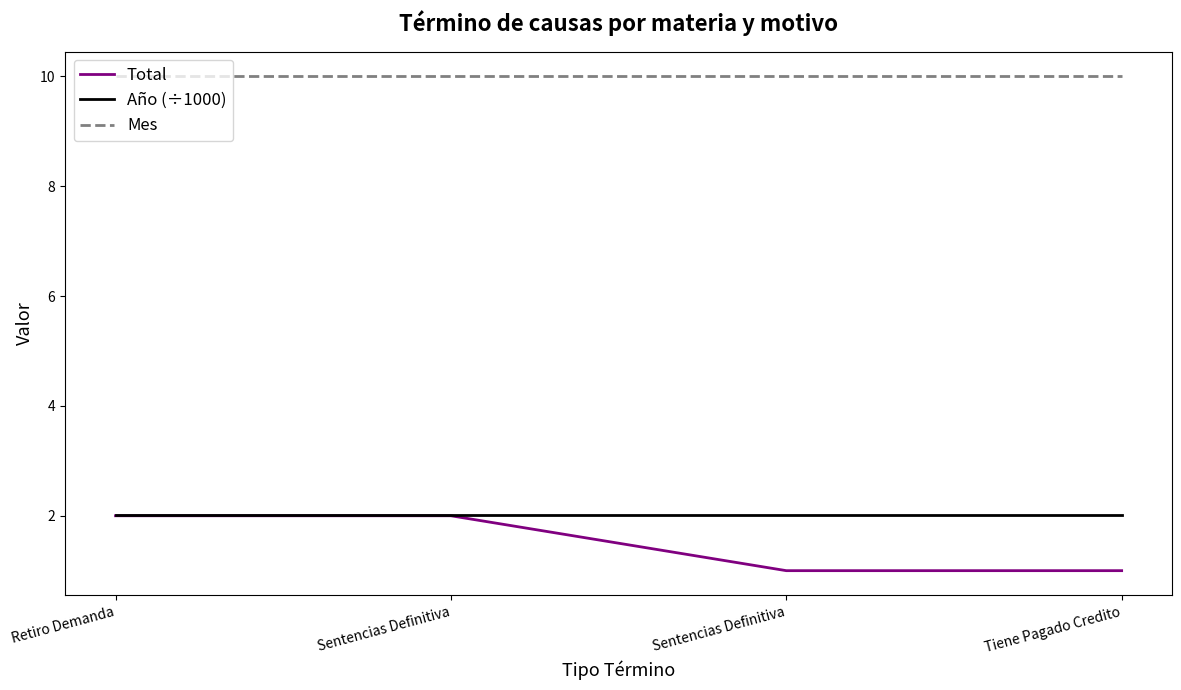

What are all the series names shown in the legend?

Total, Año (÷1000), Mes